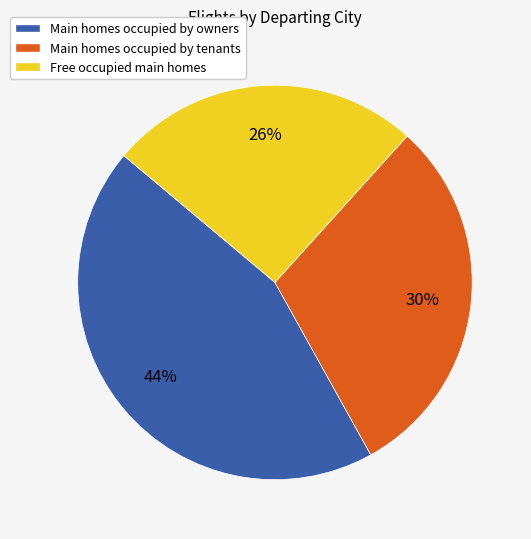

True or false: Free occupied main homes accounts for 36% of the total.

False